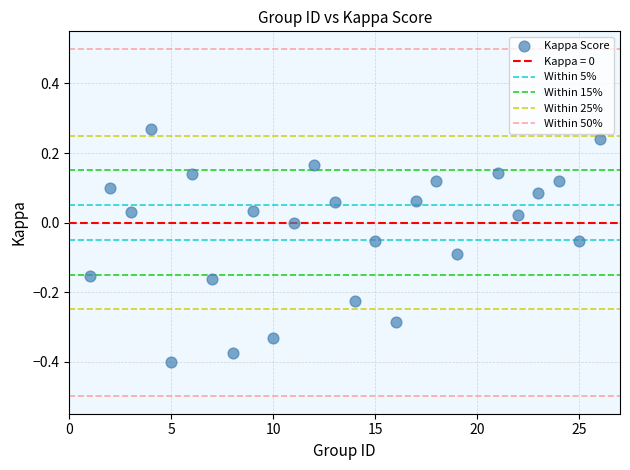

What is the range of X values (max minus min)?

25.0